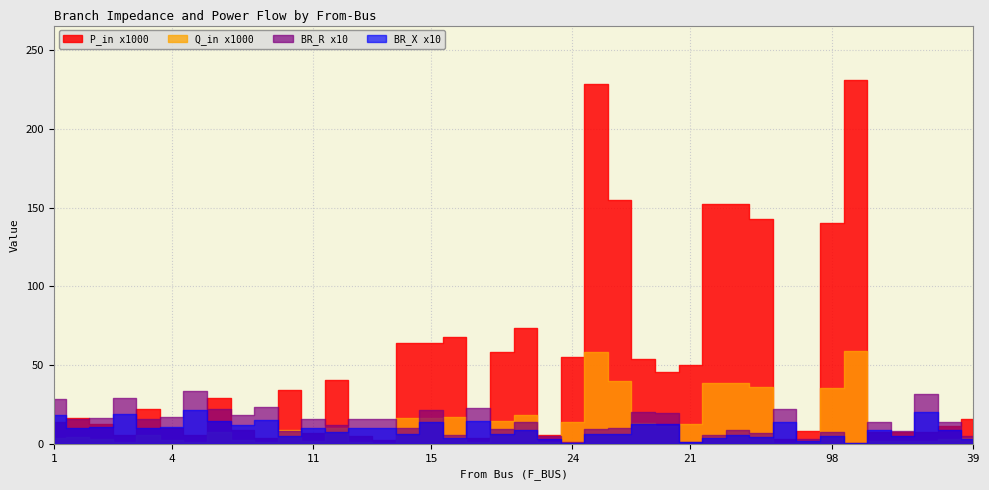

How many data points does each series have?

40